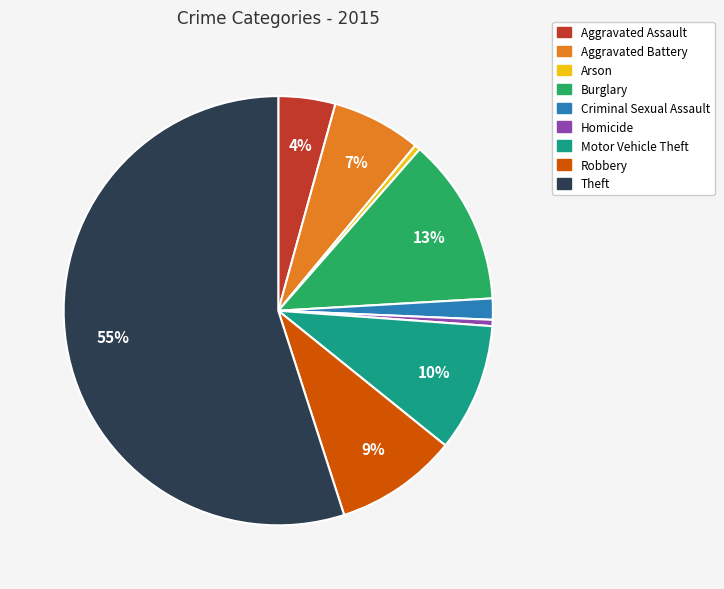

Which slice is the largest?

Theft